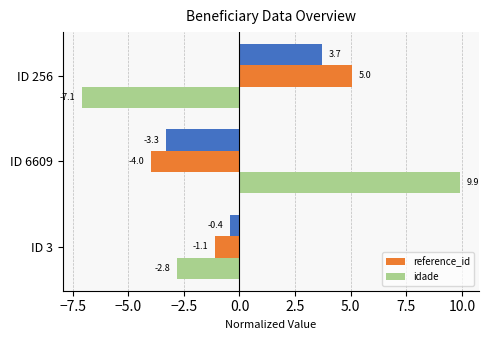

At which label is reference_id closest to 0?

ID 3